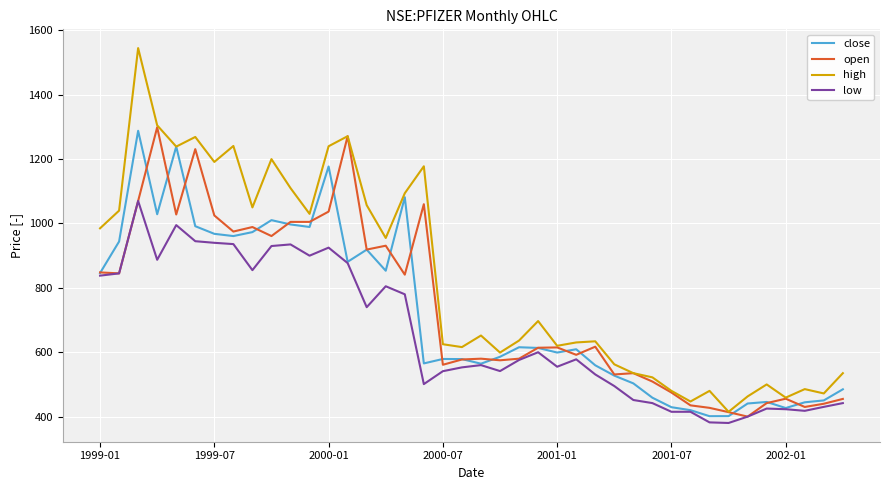

What is the maximum value shown in the chart?

1545.0